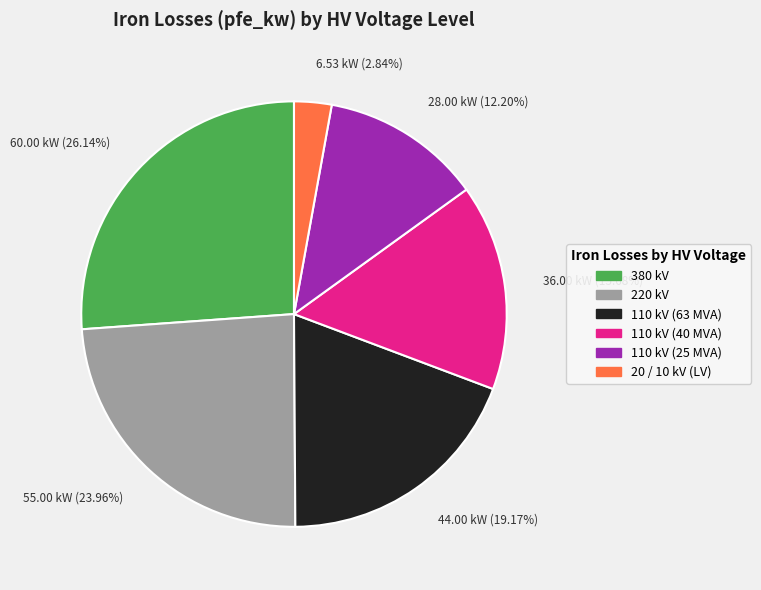

Rank the categories by value from lowest to highest.

6.53 kW (2.84%), 28.00 kW (12.20%), 36.00 kW (15.68%), 44.00 kW (19.17%), 55.00 kW (23.96%), 60.00 kW (26.14%)